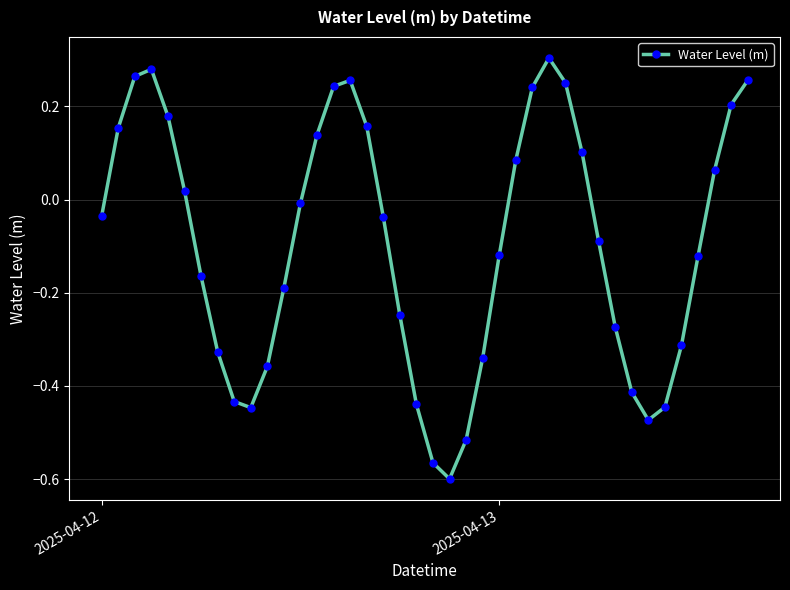

What is the difference between the maximum and minimum values?

0.9